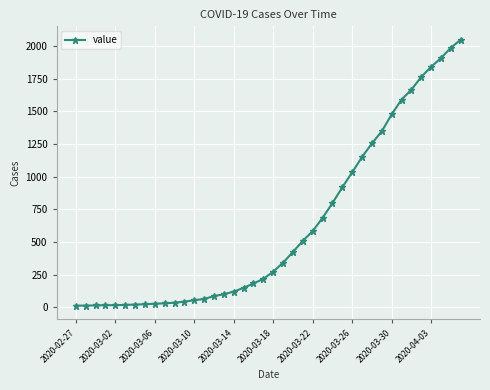

What is the difference between the maximum and minimum values?

2036